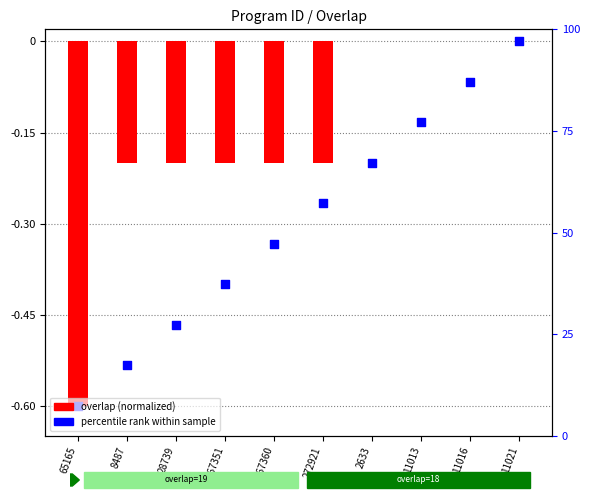

Which series contains the highest Y value?

overlap (normalized)